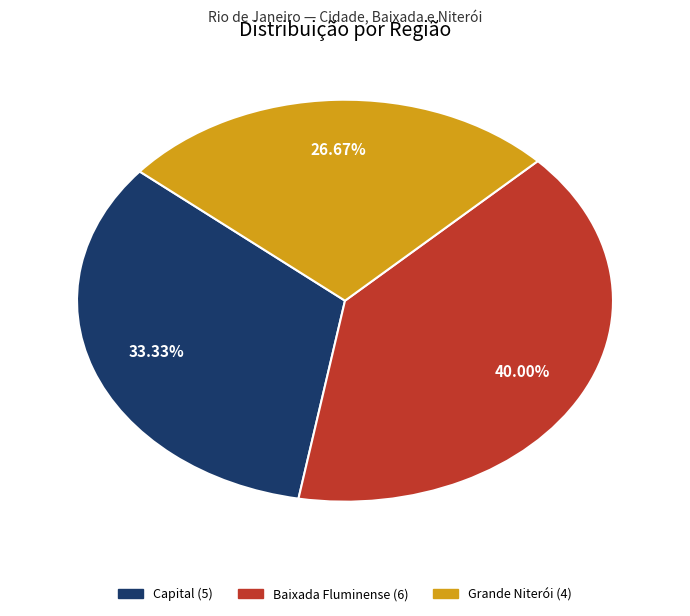

Rank the categories by value from lowest to highest.

Grande Niterói, Capital, Baixada Fluminense